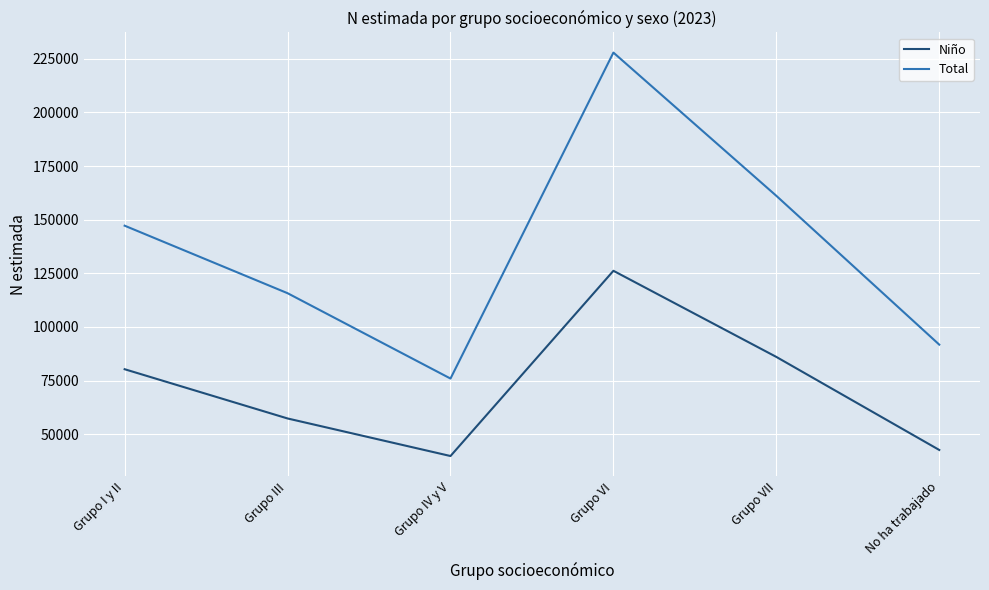

At which label is Total closest to 151907?

Grupo I y II